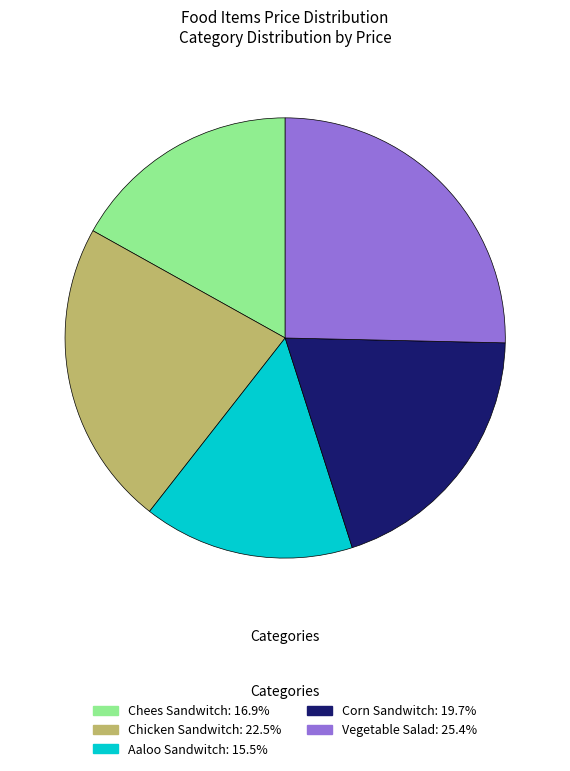

What is the ratio of the value at Chees Sandwitch to the value at Corn Sandwitch?

0.9